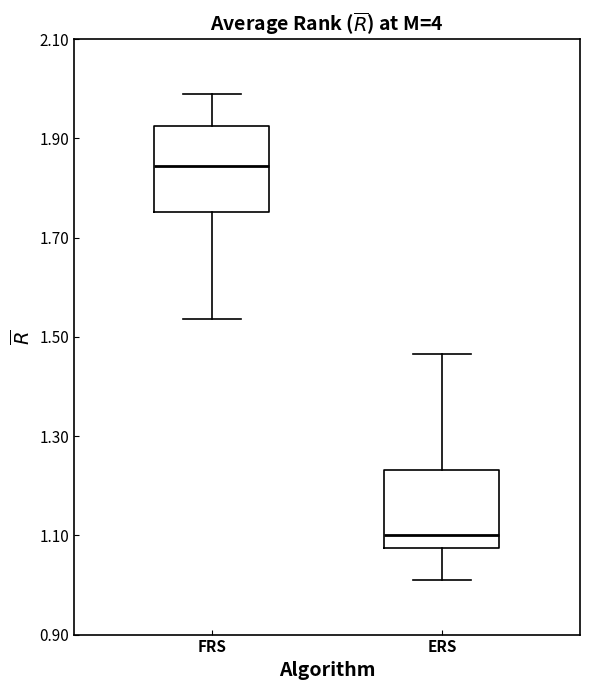

Reading left to right, transcribe this box plot: for each box, give where its median line is, the range the box spans, and where its two whiskers end, as read against the y-axis. The values are not printed on the chart, so give them approximately, as read against the axis.

FRS: median 1.84, box 1.76 to 1.92, whiskers 1.54 to 2.00
ERS: median 1.10, box 1.08 to 1.24, whiskers 1.02 to 1.46